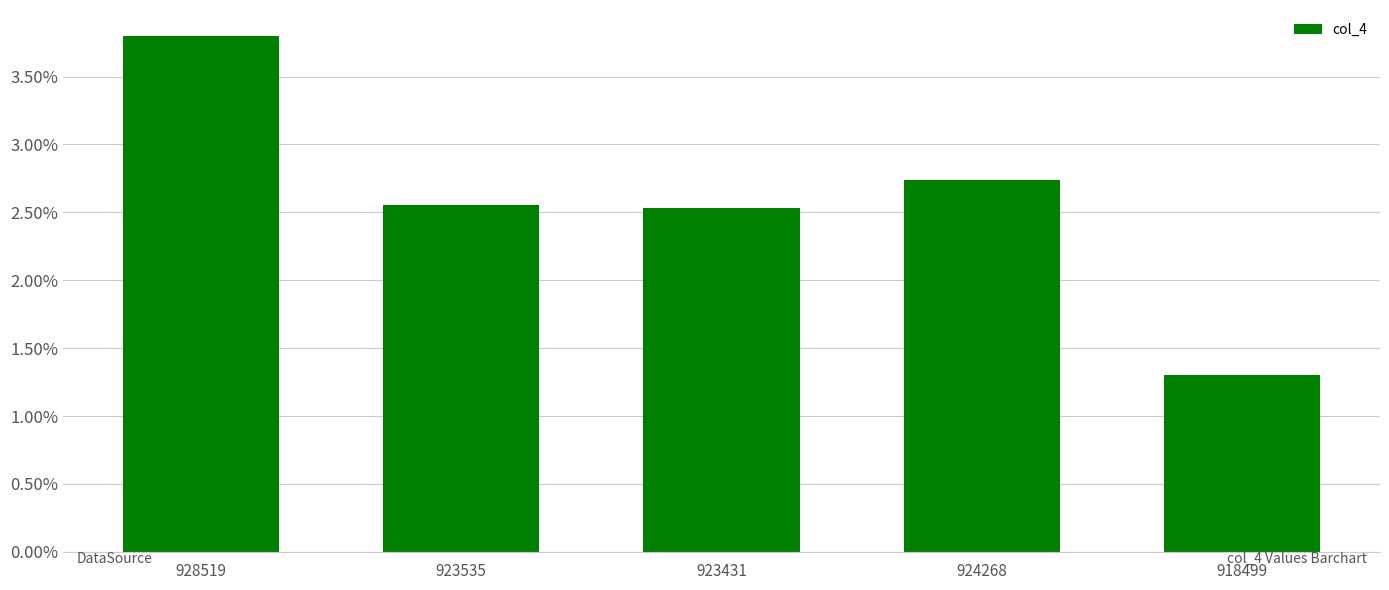

Rank the categories by value from lowest to highest.

918499, 923431, 923535, 924268, 928519